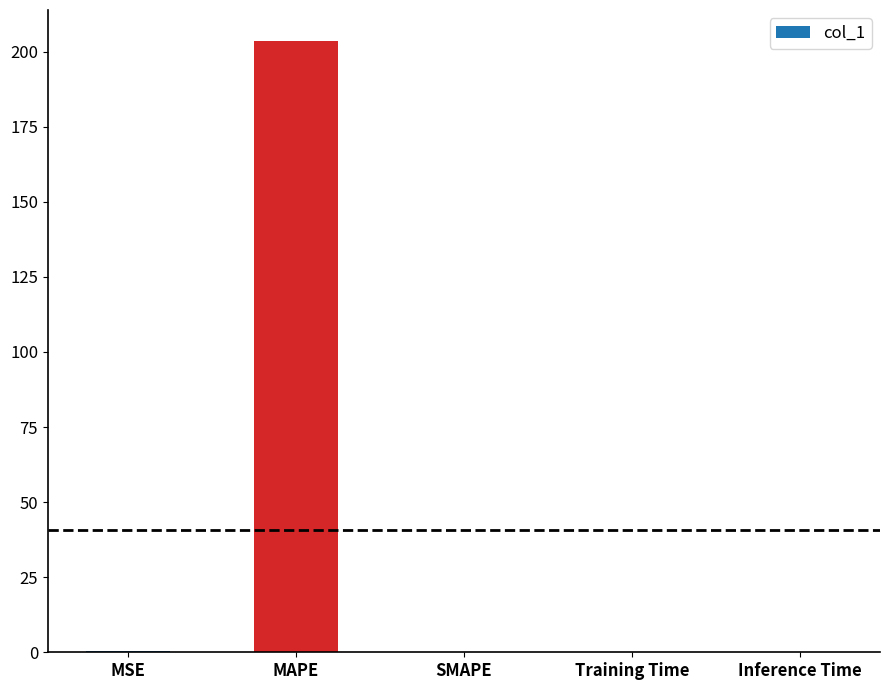

The chart shows a value of 0.0 at SMAPE. True or false?

True